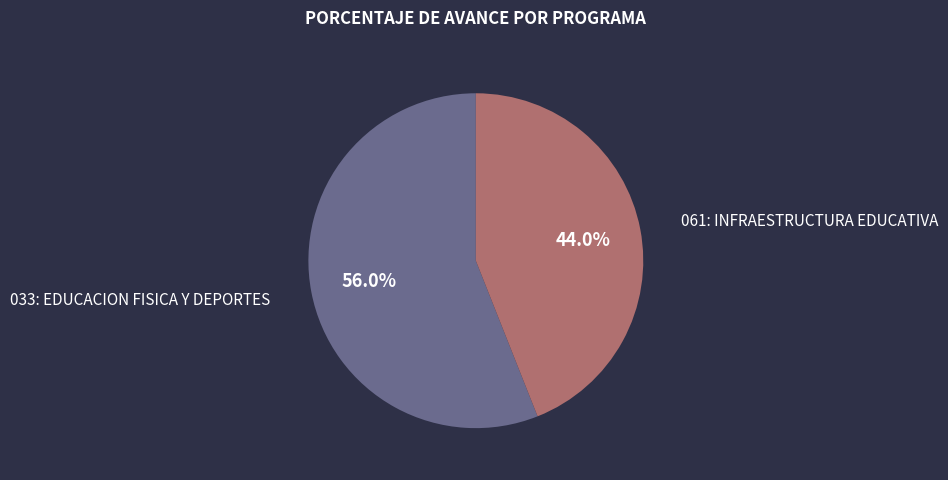

Is there a majority slice in this chart?

Yes